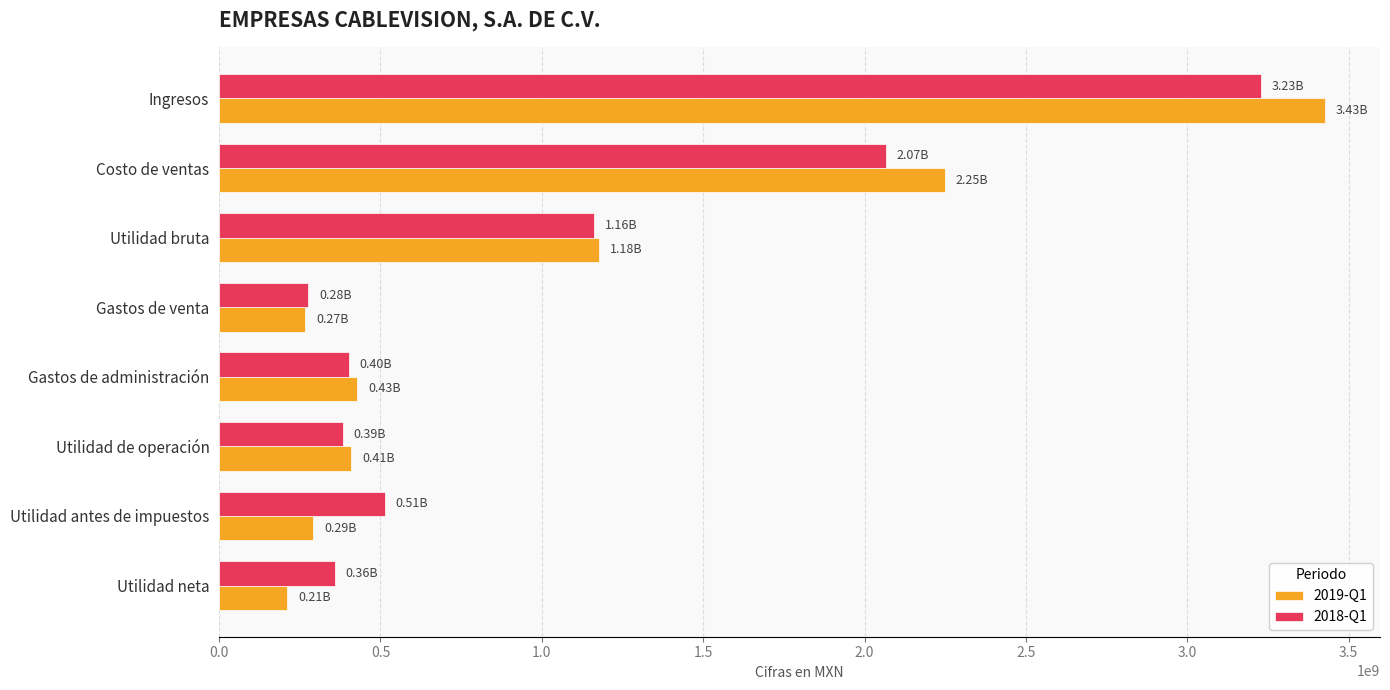

What is the difference between the highest and lowest values at Costo de ventas?

182387000